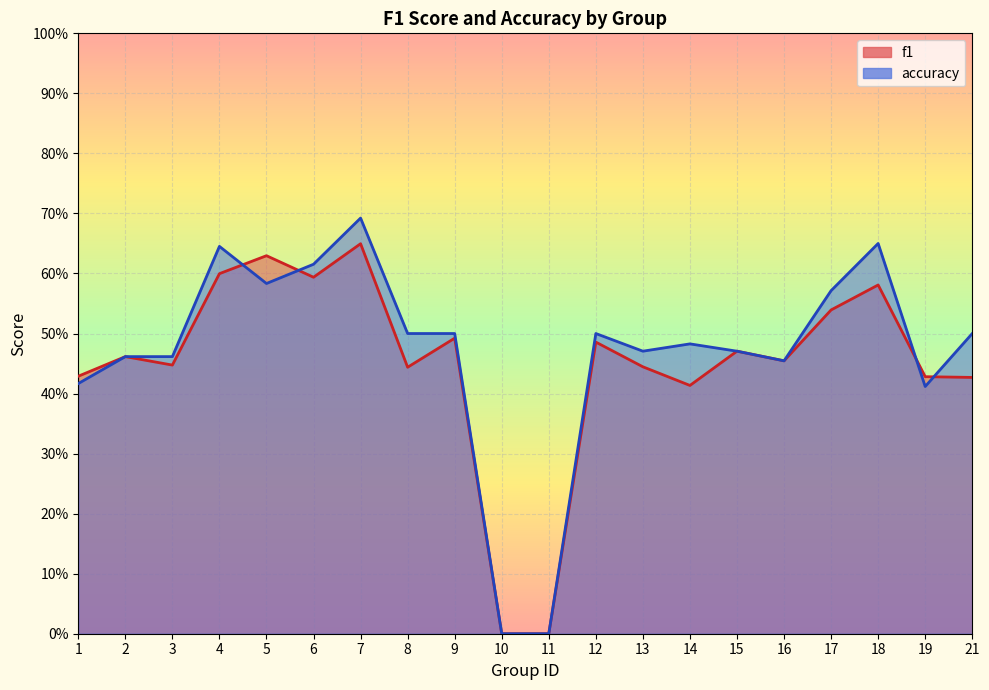

Reading right to left, extract all data points from this chart.

f1: 0.4	0.4	0.6	0.5	0.5	0.5	0.4	0.4	0.5	0.0	0.0	0.5	0.4	0.6	0.6	0.6	0.6	0.4	0.5	0.4
accuracy: 0.5	0.4	0.7	0.6	0.5	0.5	0.5	0.5	0.5	0.0	0.0	0.5	0.5	0.7	0.6	0.6	0.6	0.5	0.5	0.4